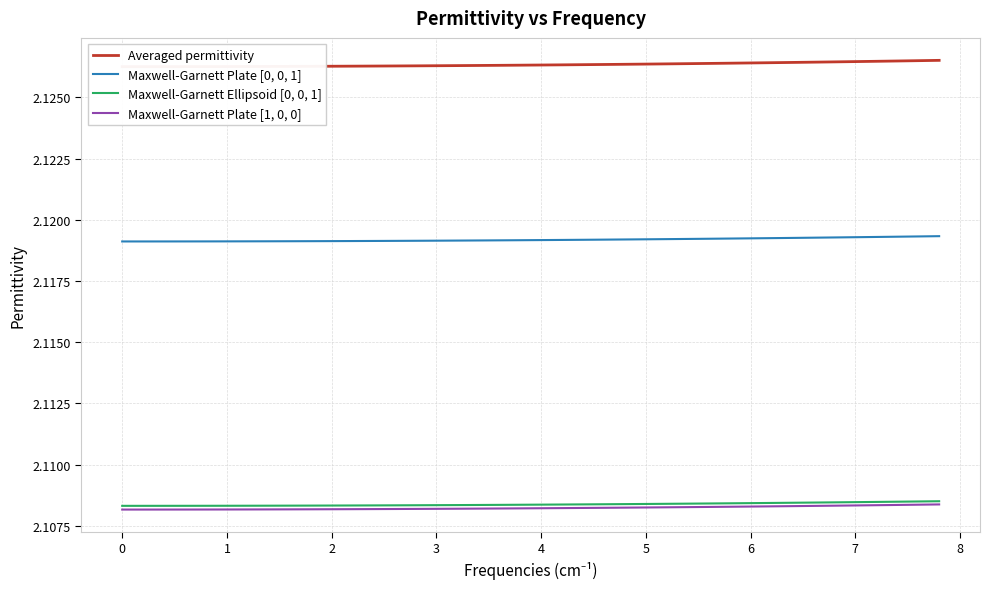

What are all the series names shown in the legend?

Averaged permittivity, Maxwell-Garnett Plate [0, 0, 1], Maxwell-Garnett Ellipsoid [0, 0, 1], Maxwell-Garnett Plate [1, 0, 0]